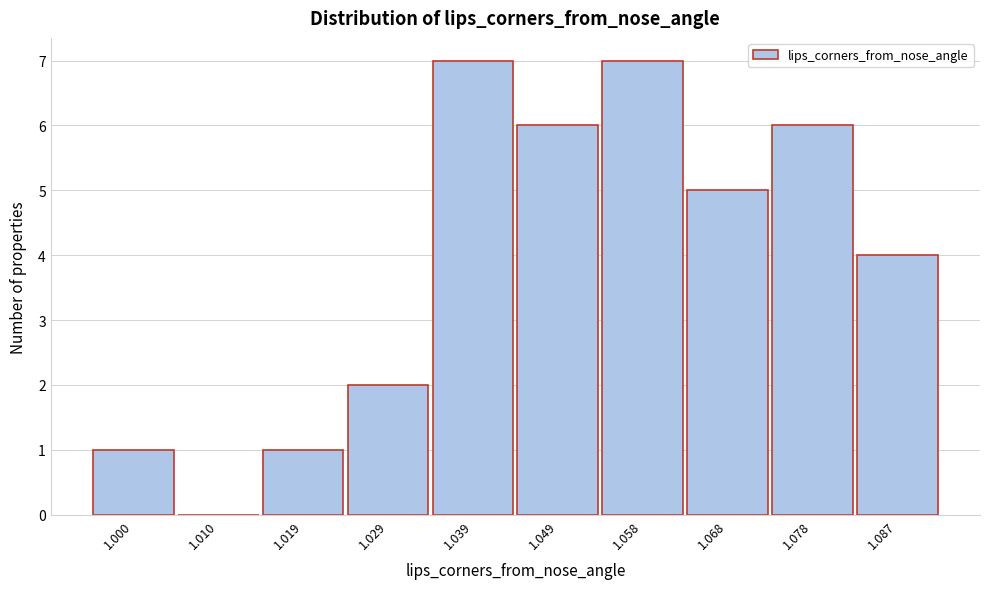

Reading left to right, list all the values displayed in this chart.

1.000=1	1.010=0	1.019=1	1.029=2	1.039=7	1.049=6	1.058=7	1.068=5	1.078=6	1.087=4